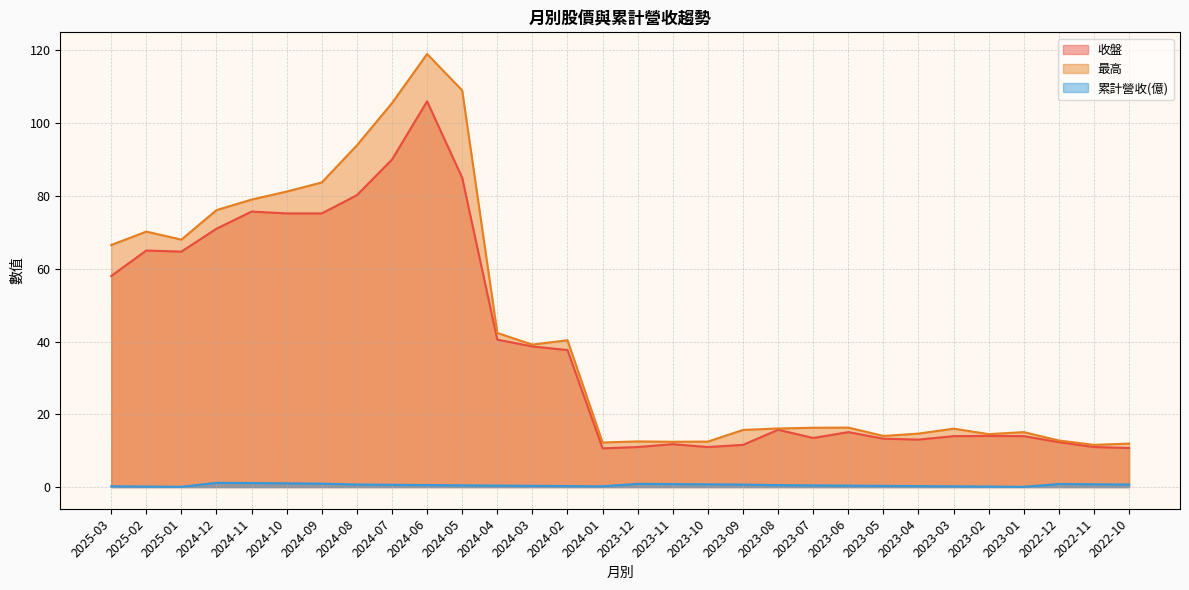

What is the difference between the maximum and minimum values in the 累計營收(億) series?

1.1